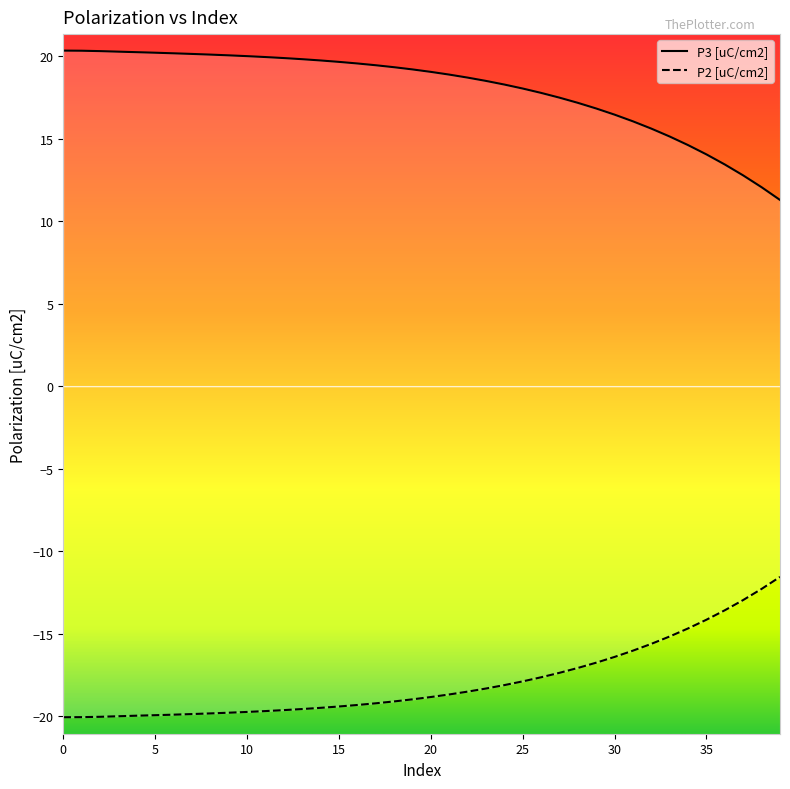

What is the maximum value for P2 [uC/cm2]?

-11.6